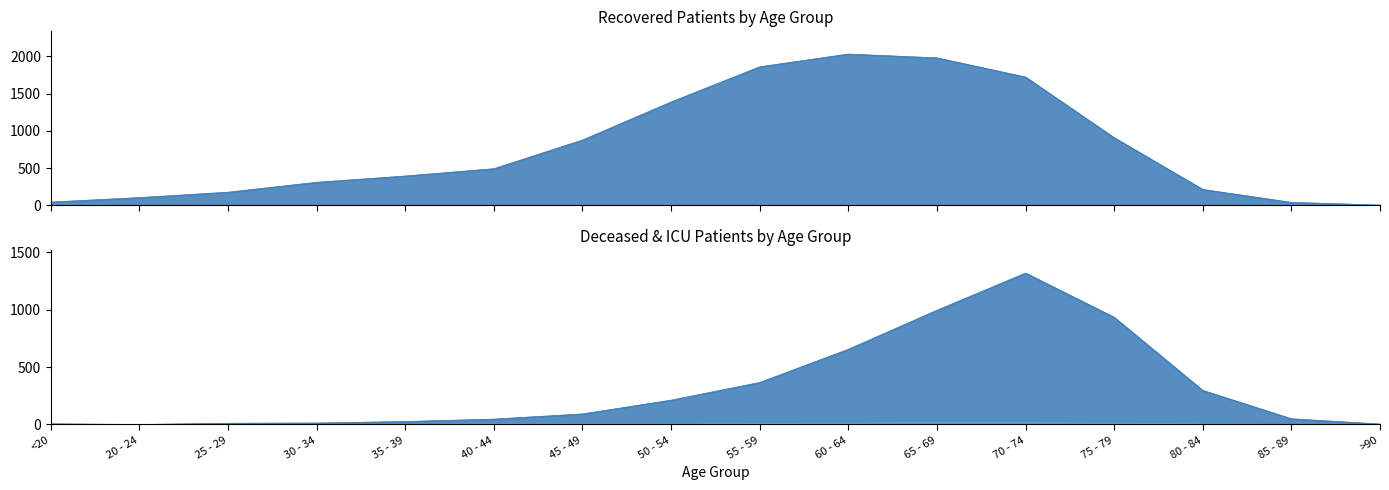

What is the label of the 15th point from the left?

85 - 89